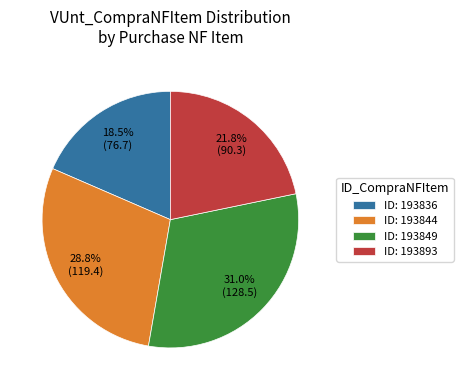

What is the total percentage of ID: 193893 and ID: 193849?

52.7%